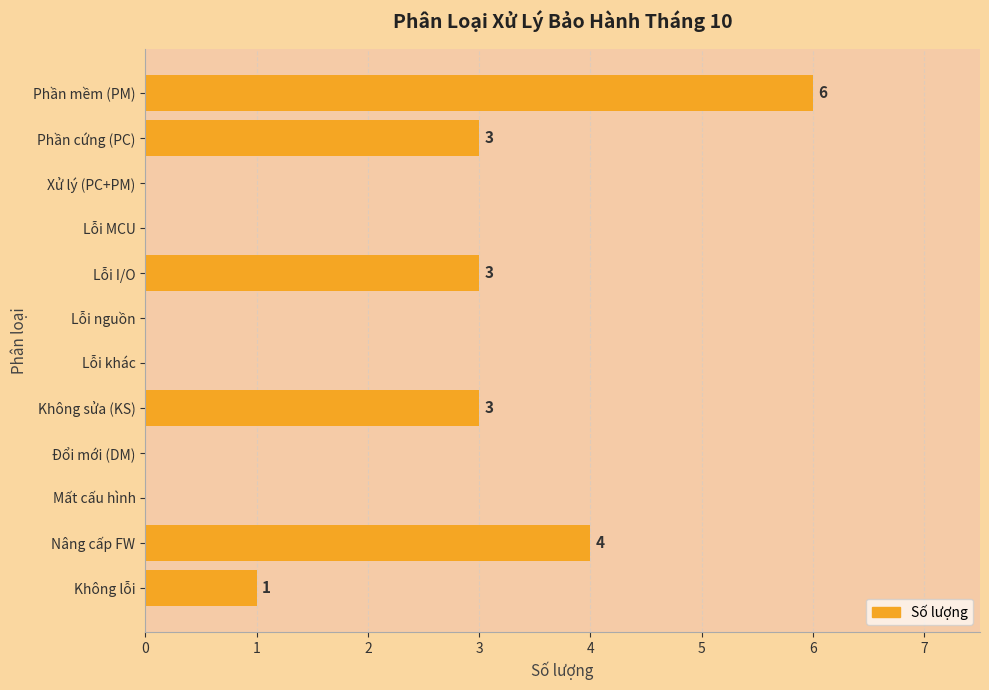

Between Không lỗi and Không sửa (KS), which is larger?

Không sửa (KS)